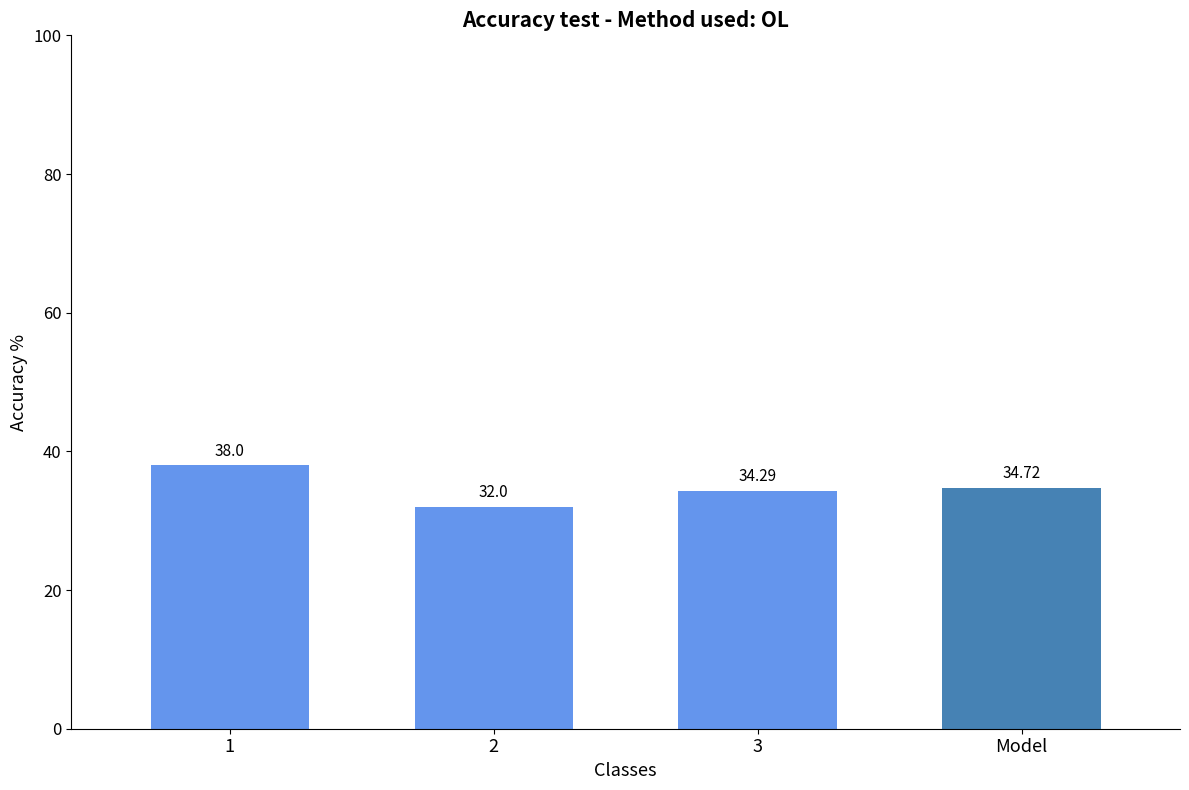

Reading left to right, list all the values displayed in this chart.

38.0	32.0	34.3	34.7